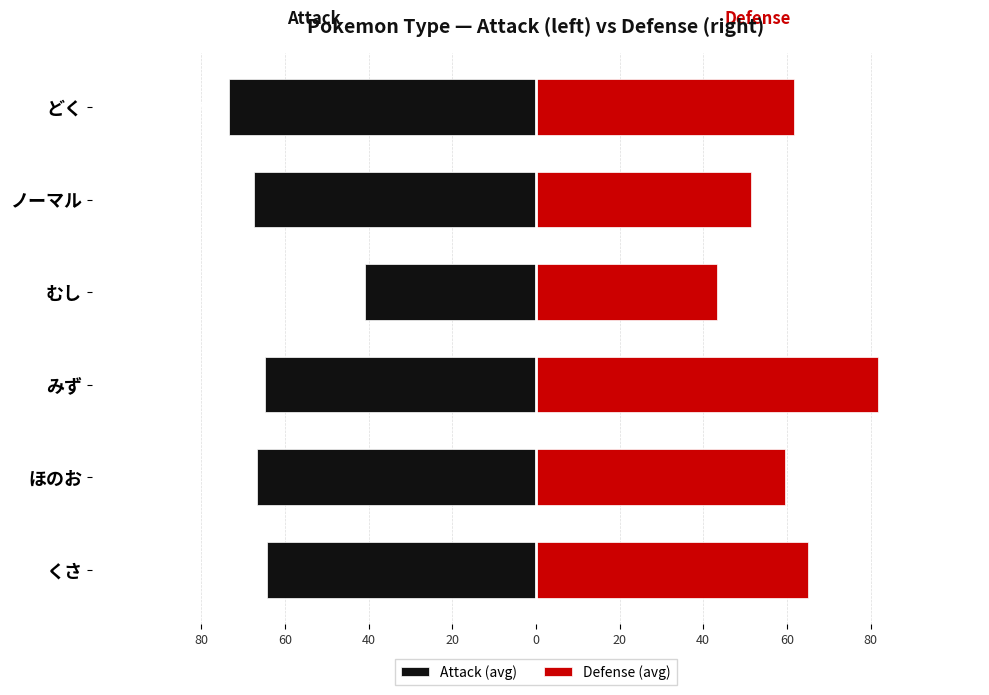

Between ノーマル and ほのお, which is larger?

ほのお